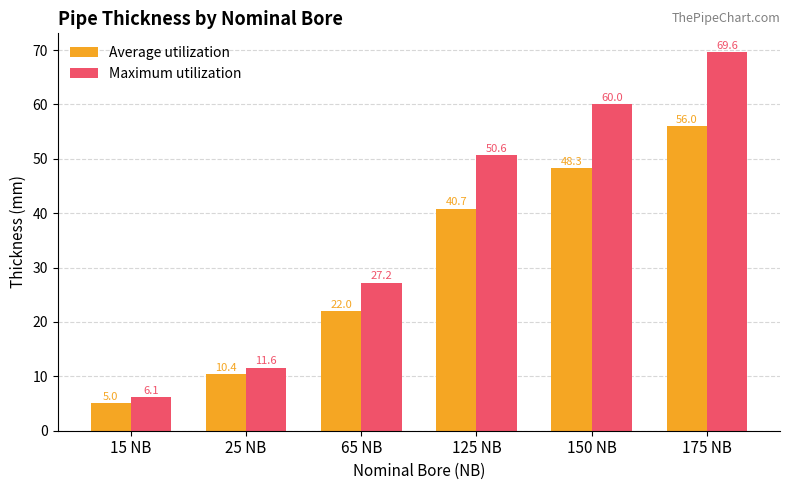

What is the label of the 4th bar from the left?

125 NB